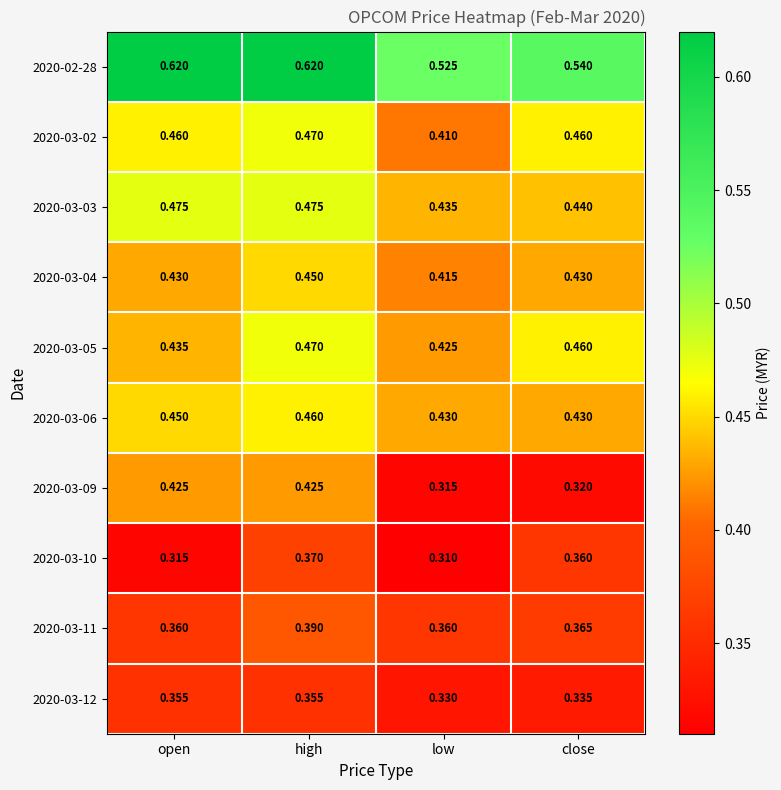

At which category does the chart reach its minimum across all series?

low